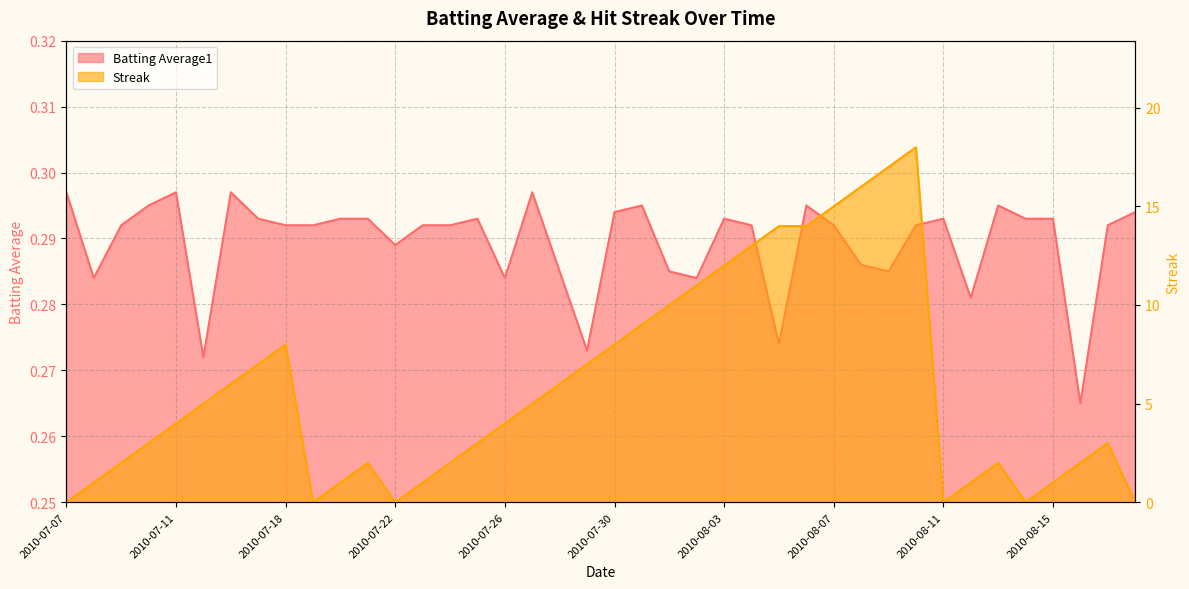

What is the maximum value for Batting Average1?

0.3